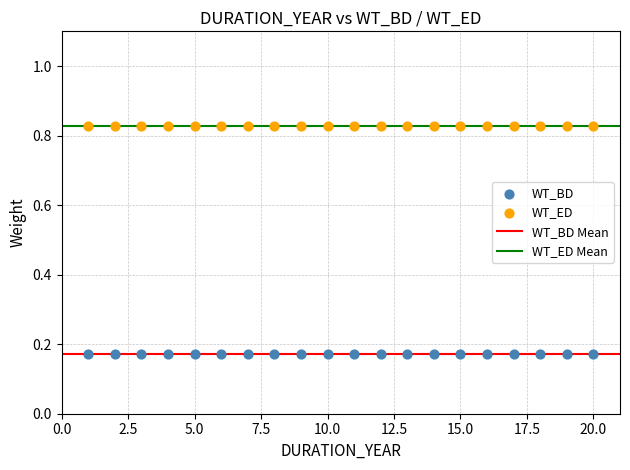

Which series contains the lowest Y value?

WT_BD